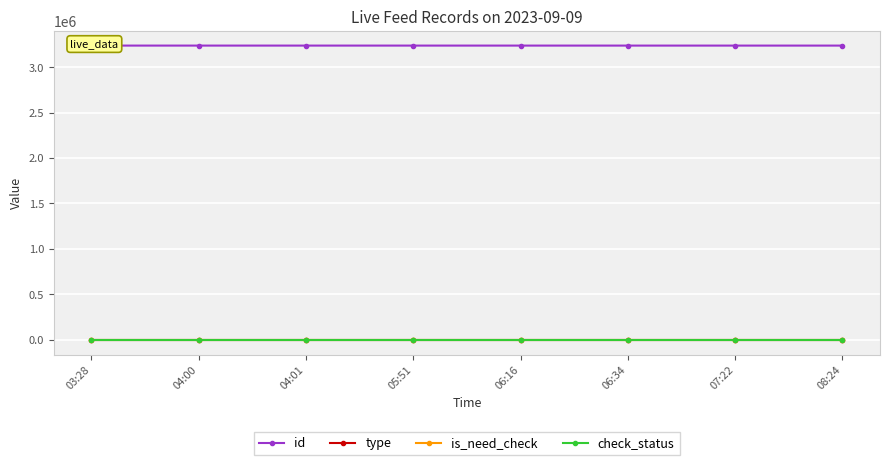

At which category does the chart reach its minimum across all series?

03:28